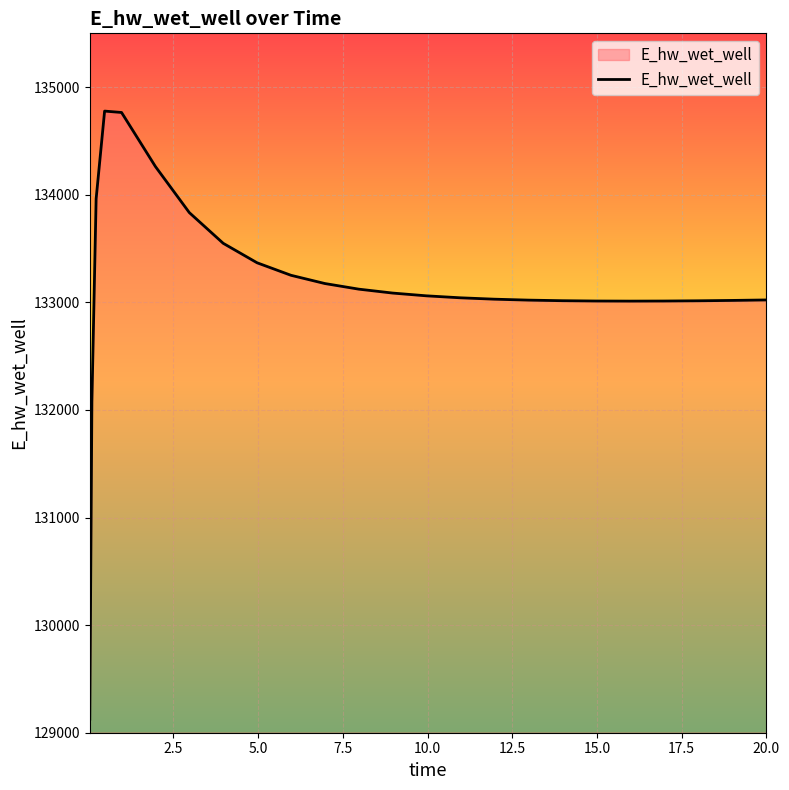

What is the minimum value shown in the chart?

129125.8